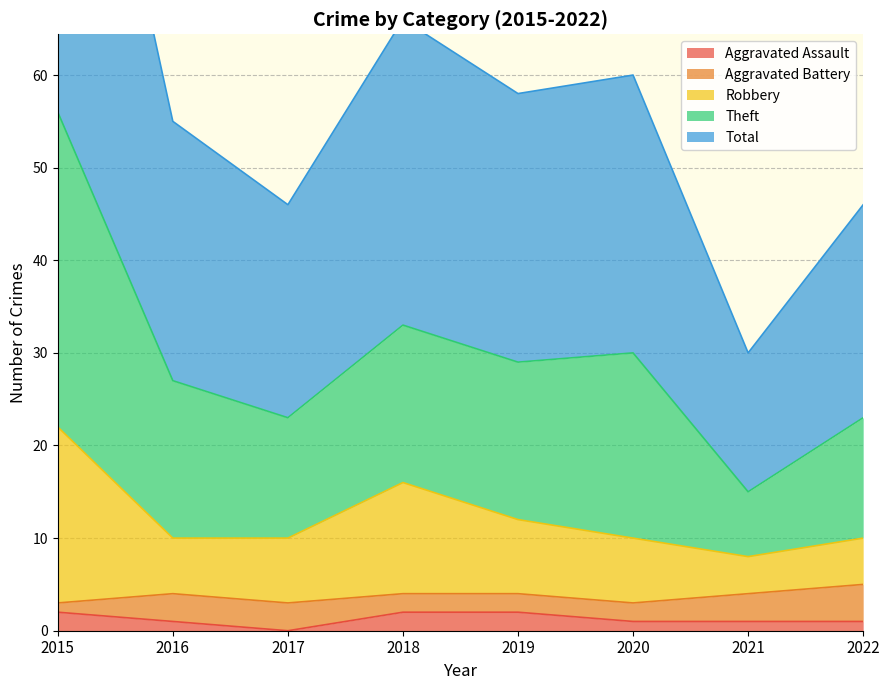

True or false: Theft and Aggravated Assault intersect in this chart.

False